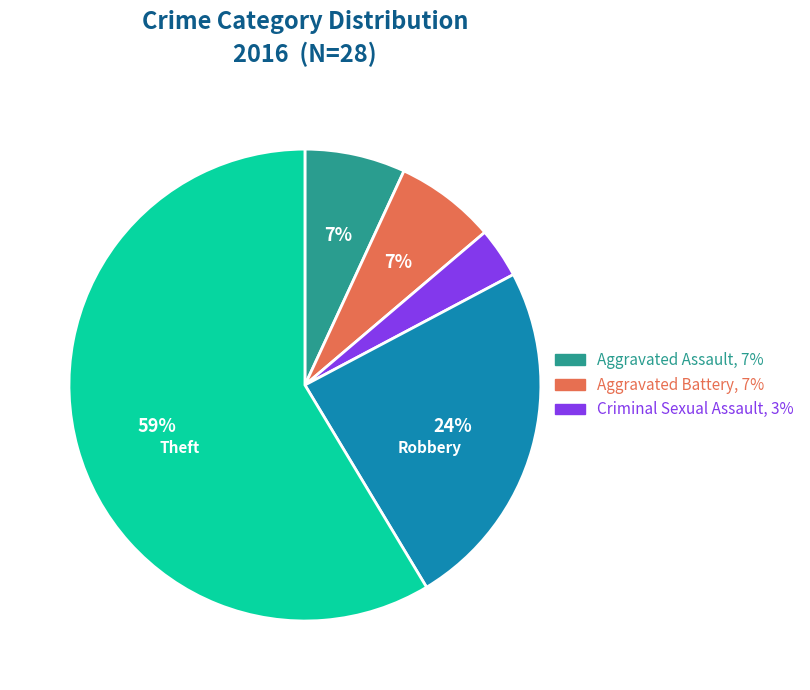

Is there a majority slice in this chart?

Yes